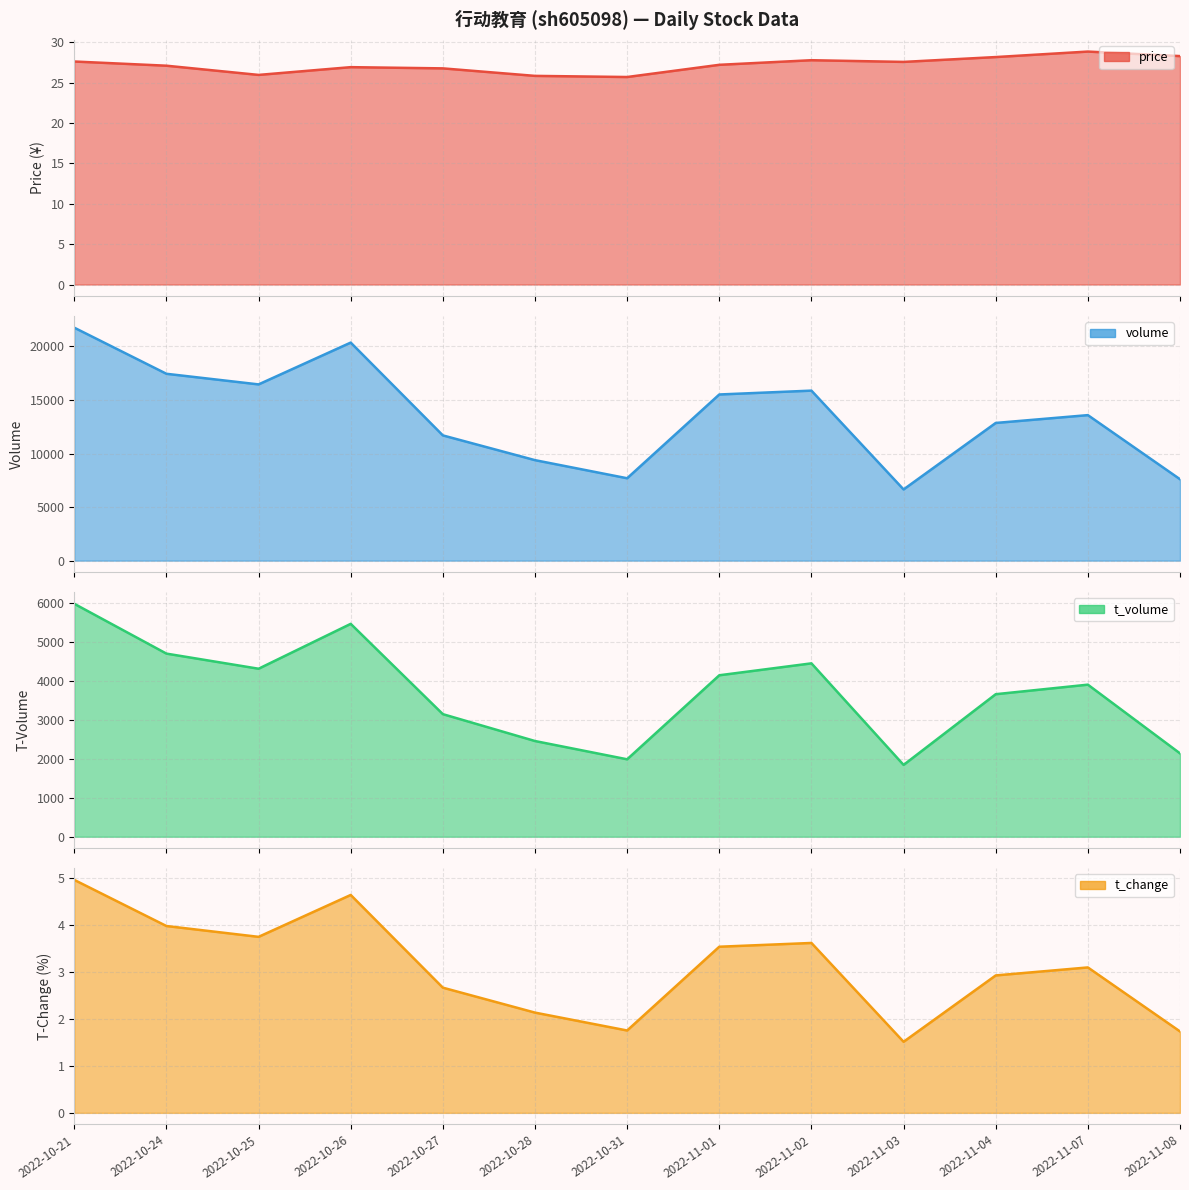

The value of t_change line at 2022-10-31 is 0.5. True or false?

False